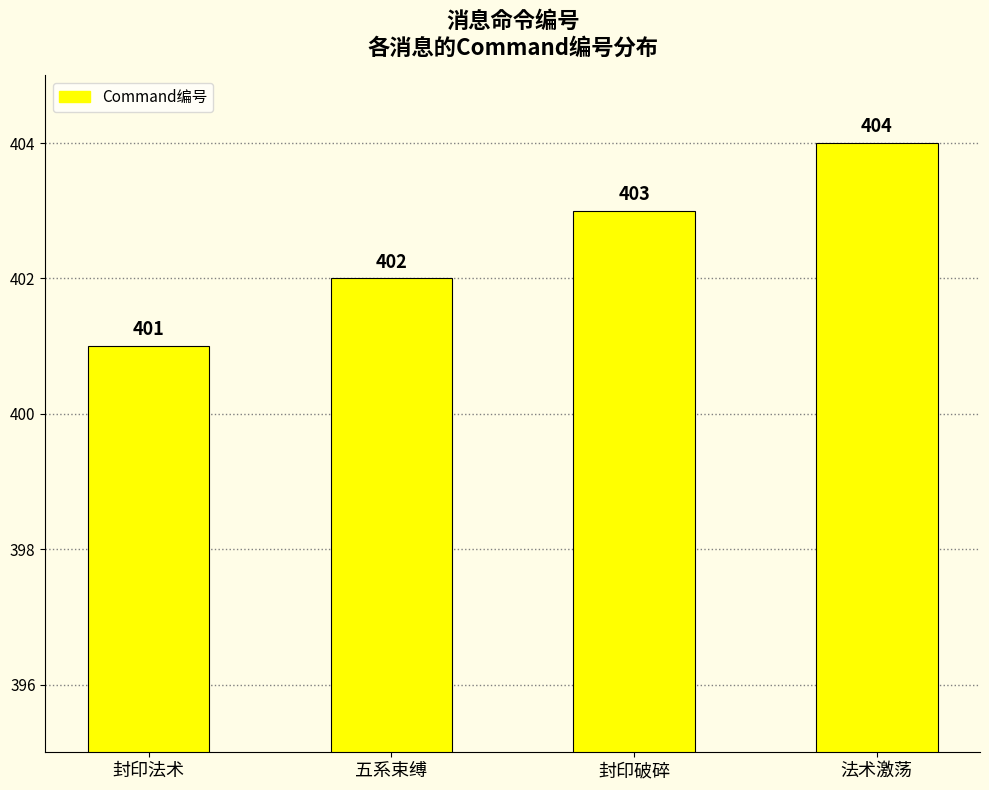

Is it true that the value at 法术激荡 is 699?

False